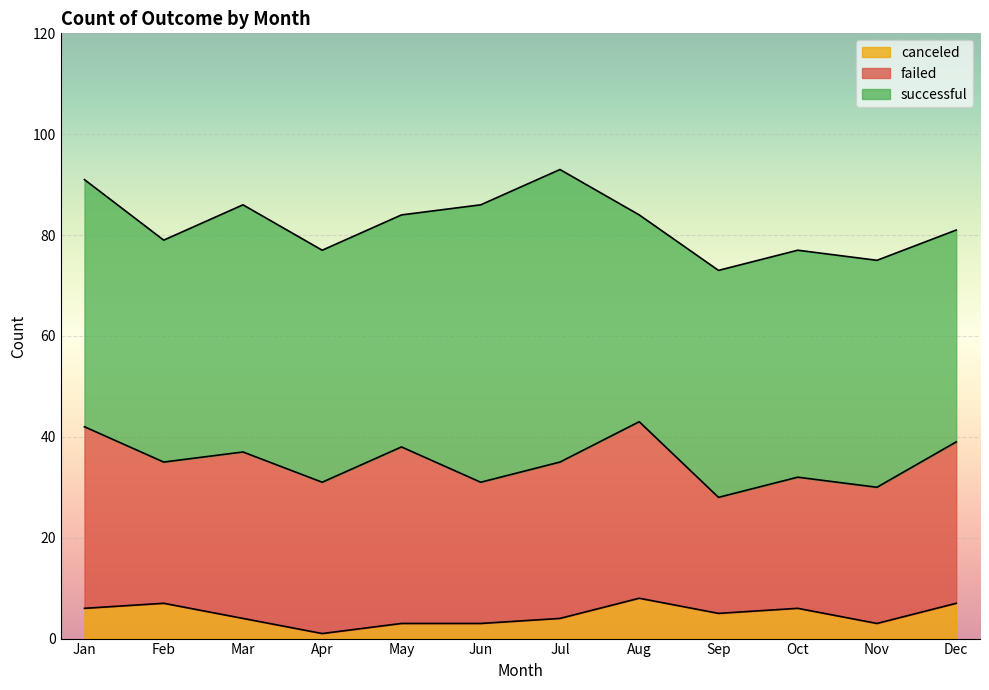

Rank the series by their maximum value, from lowest to highest.

canceled, failed, successful